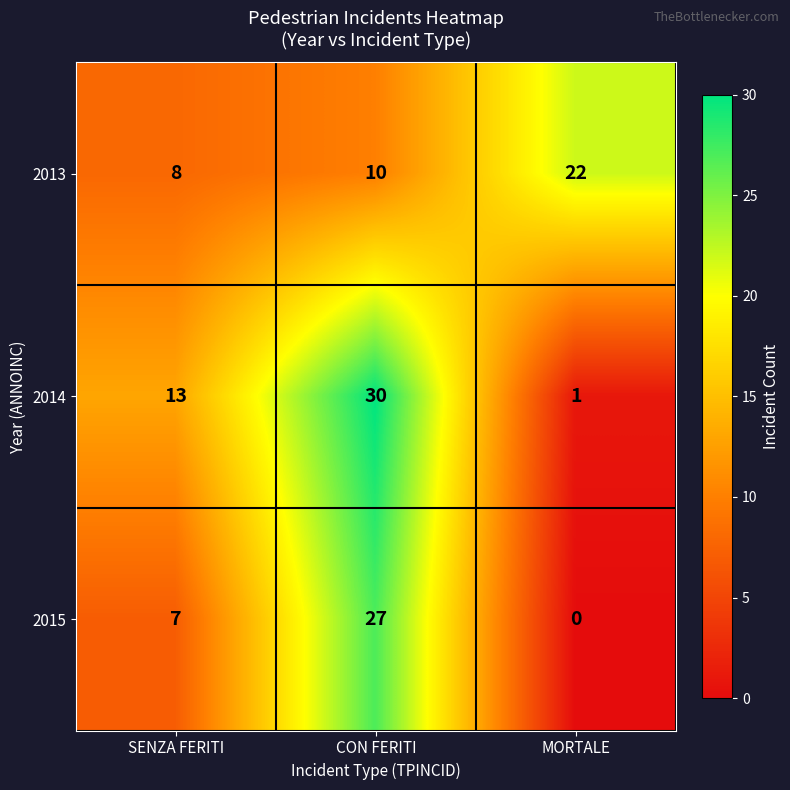

At which category does the chart reach its peak across all series?

CON FERITI